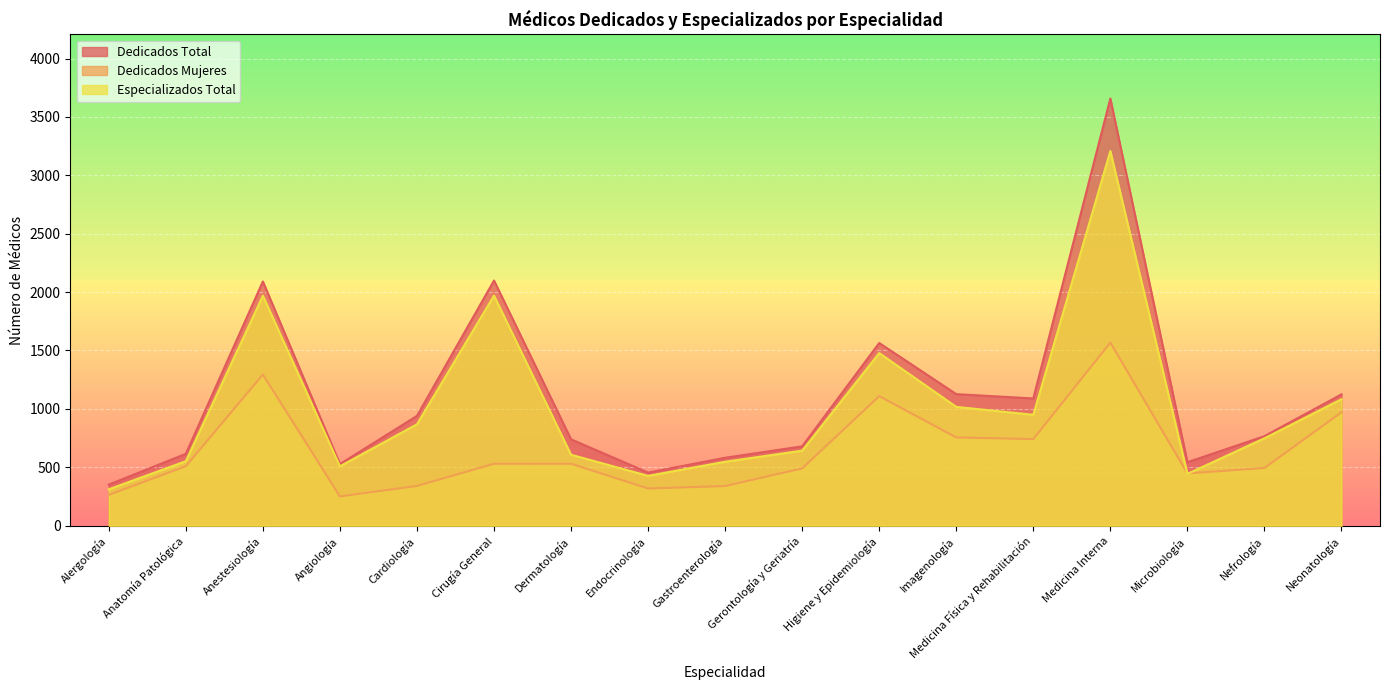

Reading left to right, transcribe all the data shown in this chart.

Dedicados Total: Alergología=351	Anatomía Patológica=615	Anestesiología=2091	Angiología=527	Cardiología=940	Cirugía General=2099	Dermatología=739	Endocrinología=454	Gastroenterología=581	Gerontología y Geriatría=679	Higiene y Epidemiología=1564	Imagenología=1126	Medicina Física y Rehabilitación=1089	Medicina Interna=3658	Microbiología=543	Nefrología=766	Neonatología=1124
Dedicados Mujeres: Alergología=263	Anatomía Patológica=509	Anestesiología=1294	Angiología=250	Cardiología=340	Cirugía General=530	Dermatología=530	Endocrinología=318	Gastroenterología=339	Gerontología y Geriatría=490	Higiene y Epidemiología=1109	Imagenología=755	Medicina Física y Rehabilitación=741	Medicina Interna=1568	Microbiología=447	Nefrología=494	Neonatología=971
Especializados Total: Alergología=311	Anatomía Patológica=552	Anestesiología=1969	Angiología=508	Cardiología=868	Cirugía General=1970	Dermatología=607	Endocrinología=426	Gastroenterología=547	Gerontología y Geriatría=642	Higiene y Epidemiología=1478	Imagenología=1017	Medicina Física y Rehabilitación=949	Medicina Interna=3208	Microbiología=443	Nefrología=748	Neonatología=1082